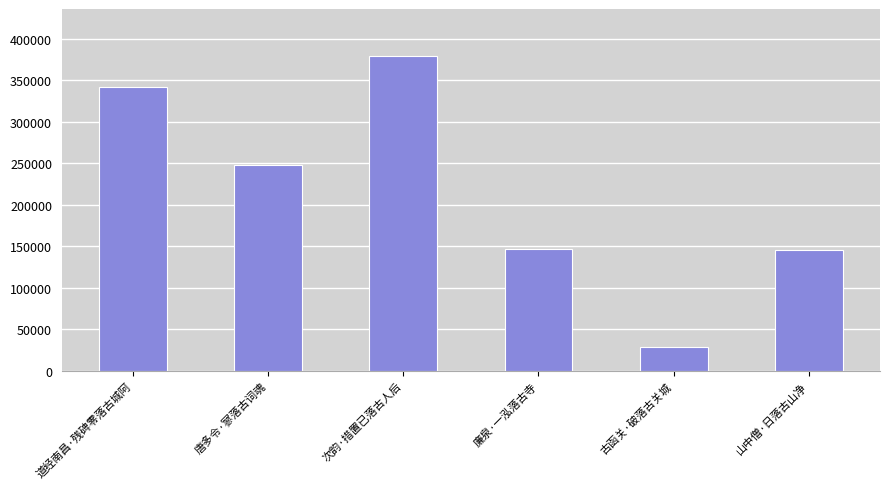

What is the greatest value displayed?

378785